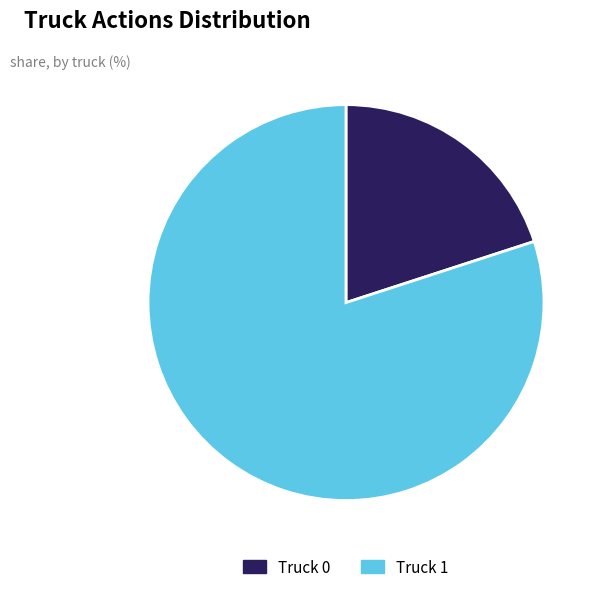

Is it true that Truck 1 is 69% of the pie?

False